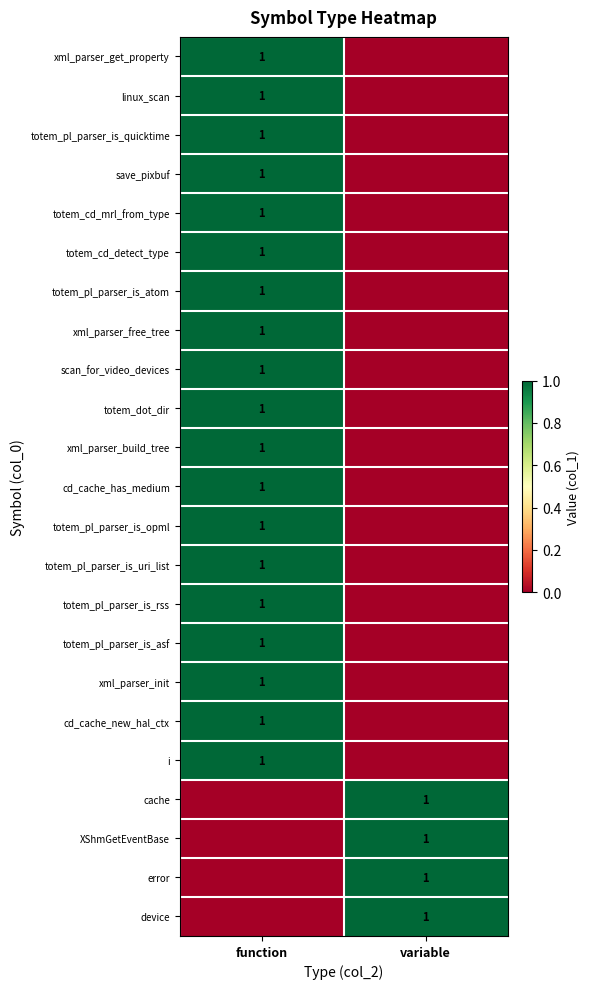

Count the number of categories in the chart.

2